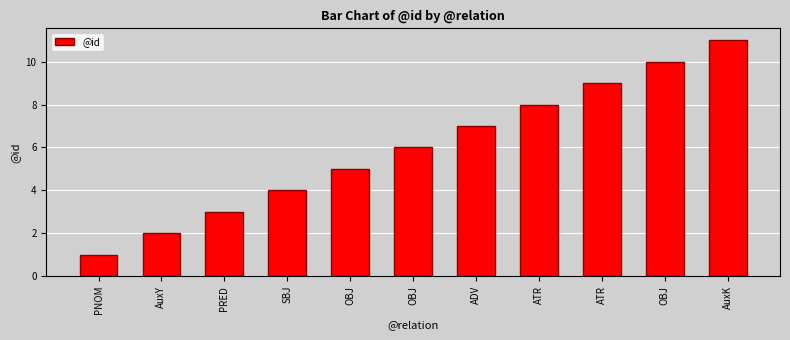

Reading left to right, transcribe all the data shown in this chart.

1	2	3	4	5	6	7	8	9	10	11